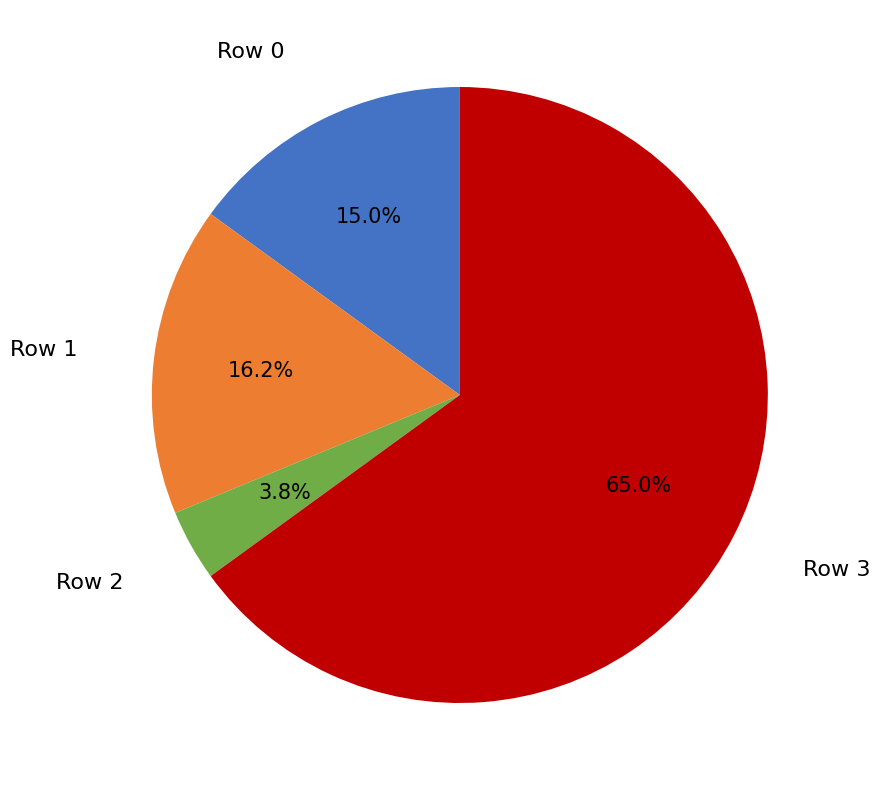

Is there any slice that represents more than half of the pie?

Yes